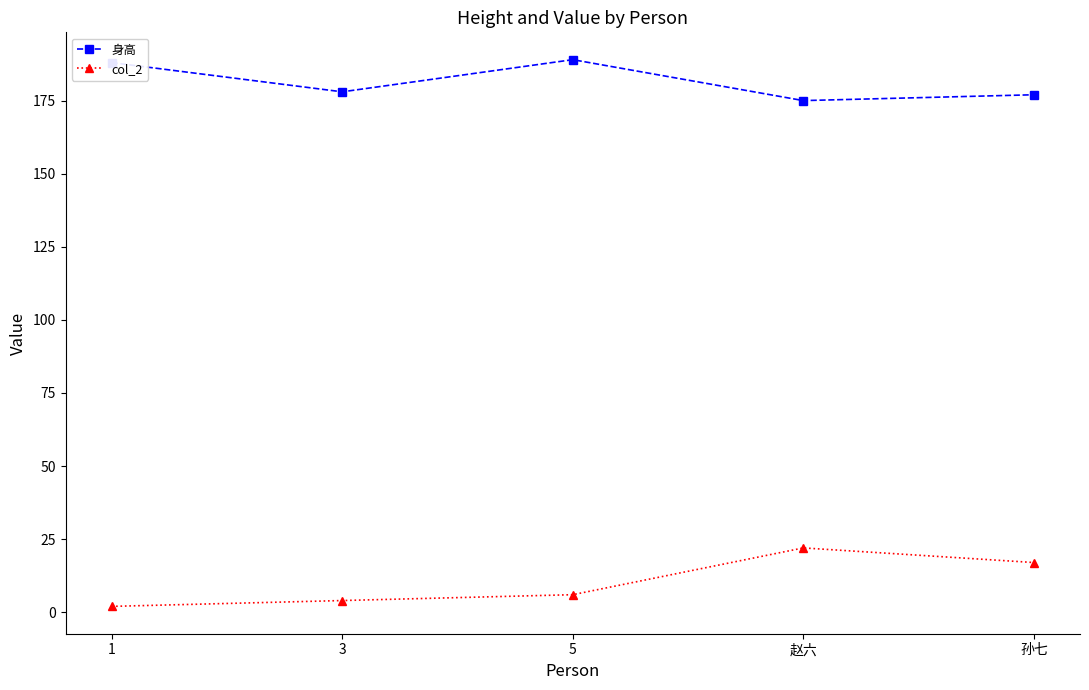

List the series in order of their peak value, lowest first.

col_2, 身高